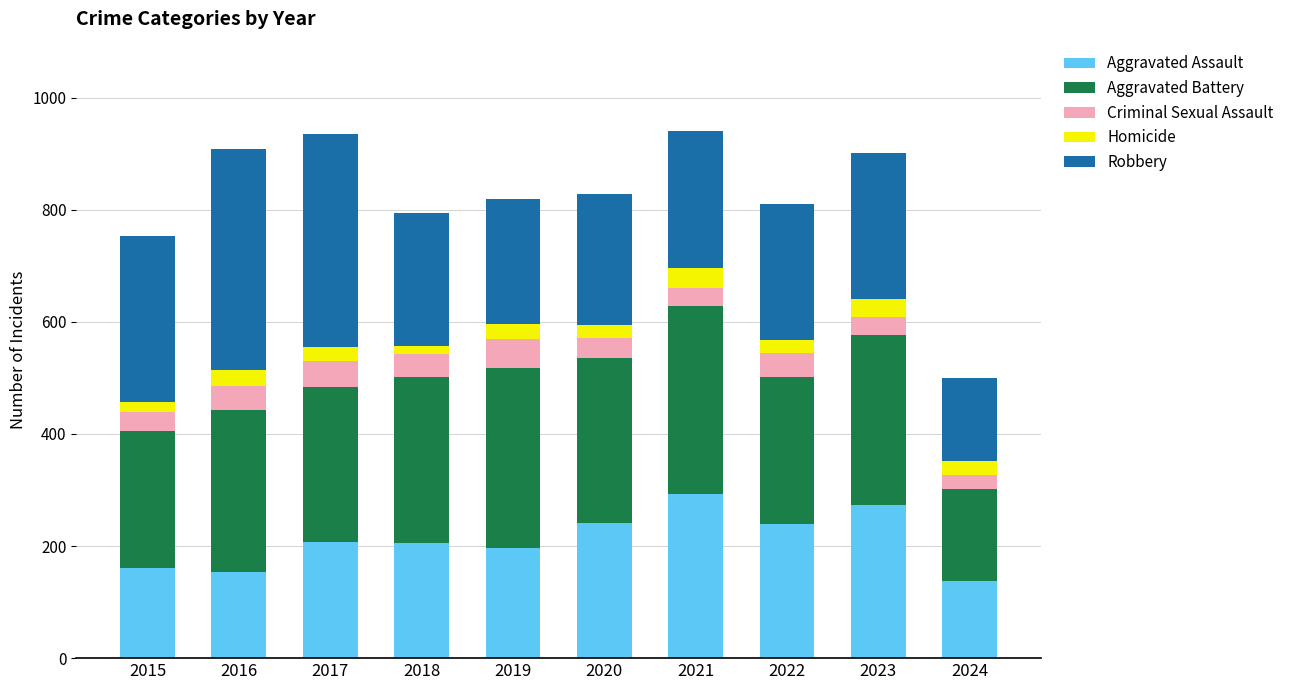

What is the maximum value for Aggravated Assault?

292